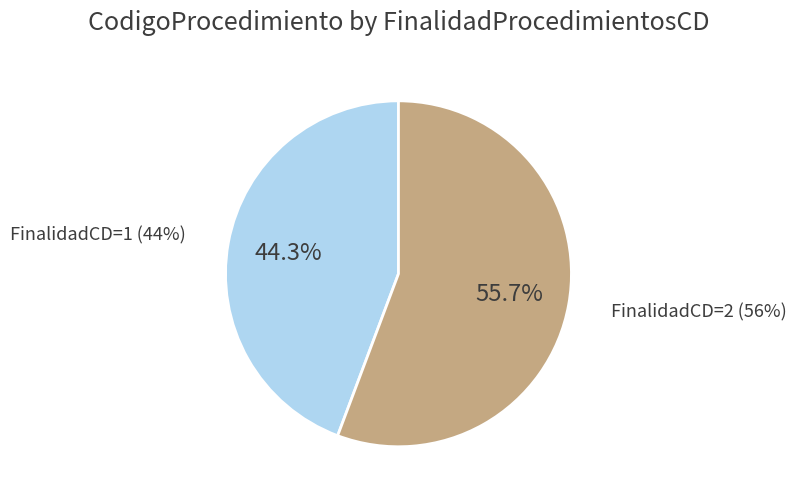

Which has a higher value, 2 or 1?

2